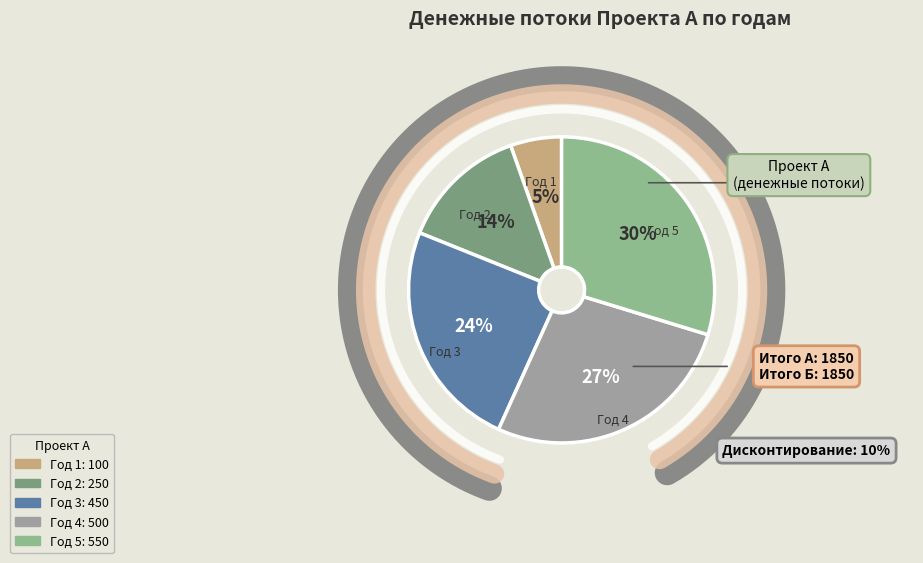

How many slices are in this pie chart?

5